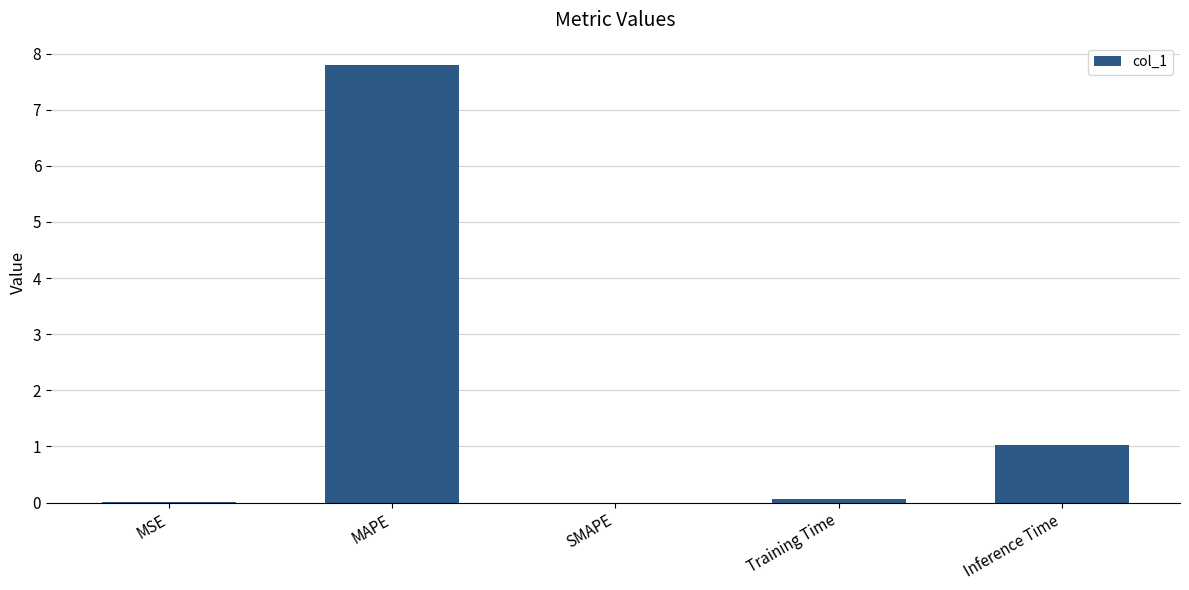

What is the change in value from MAPE to Inference Time?

-6.8